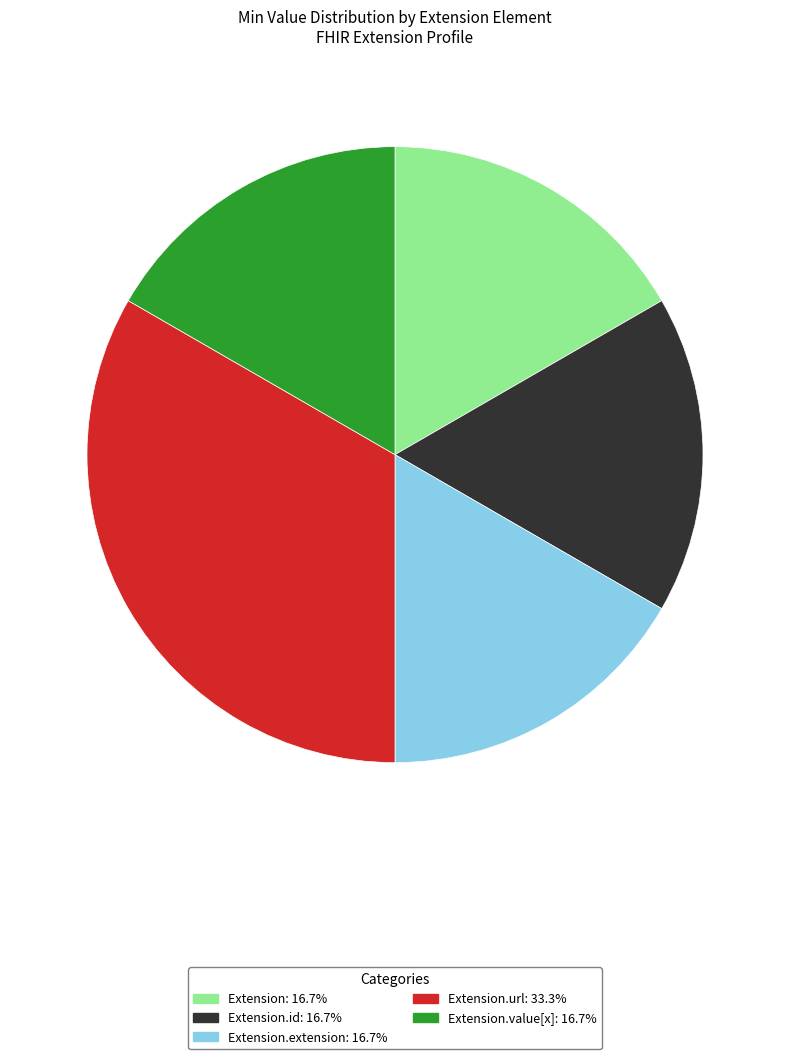

Is there any slice that represents more than half of the pie?

No